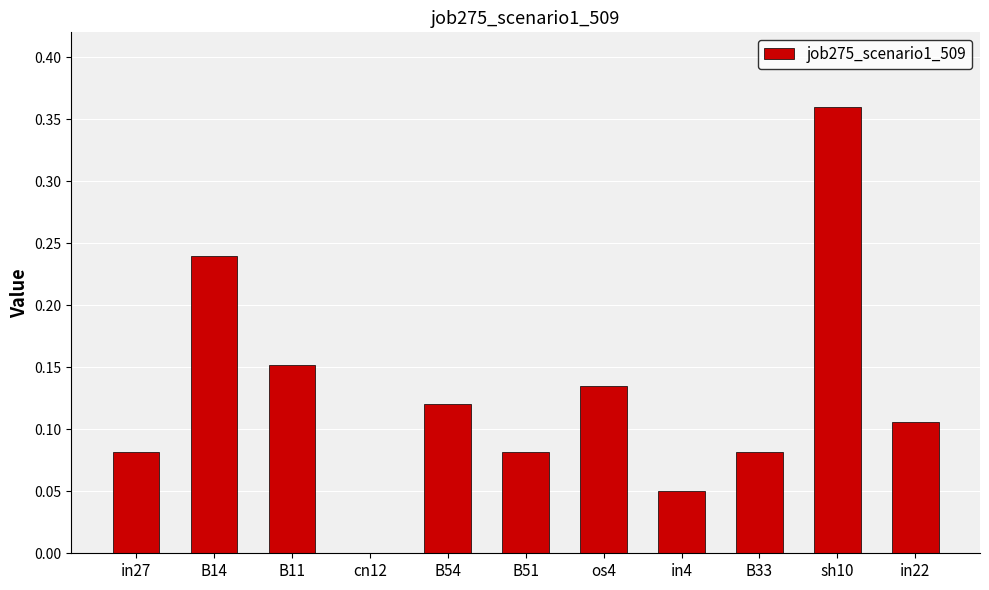

True or false: the data shows 0.0 at in22.

False